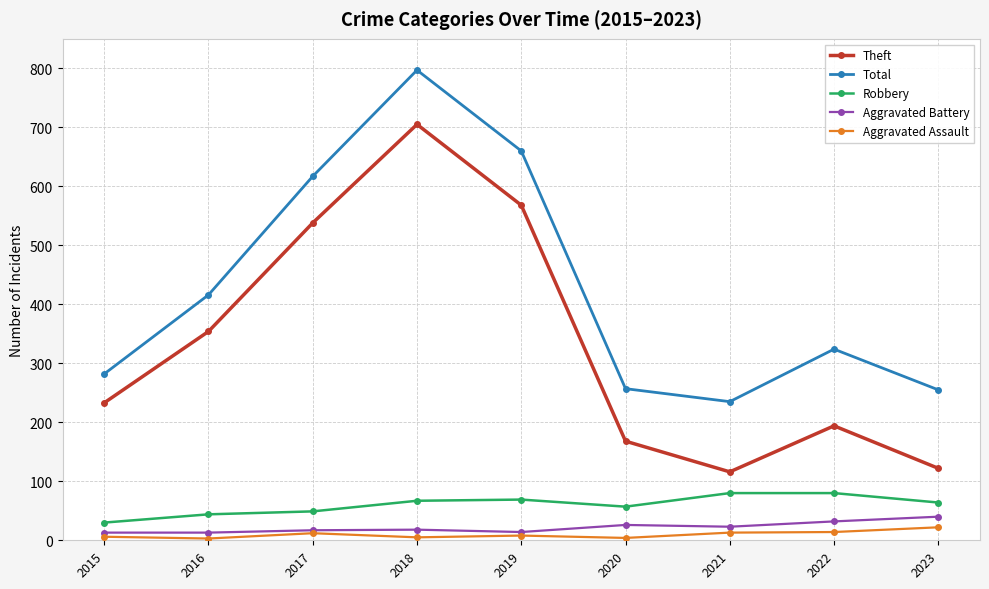

What value does the Aggravated Battery series have at 2022, to the nearest 5?

30